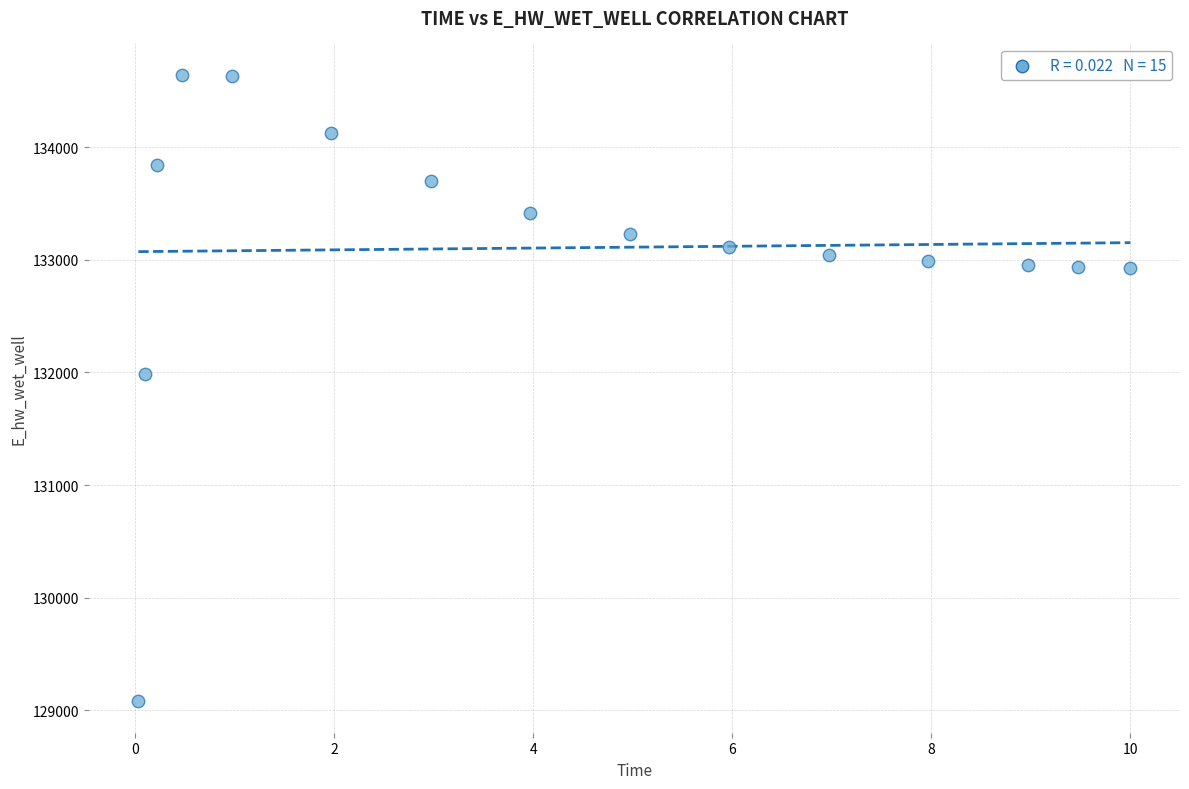

What is the range of X values (max minus min)?

10.0